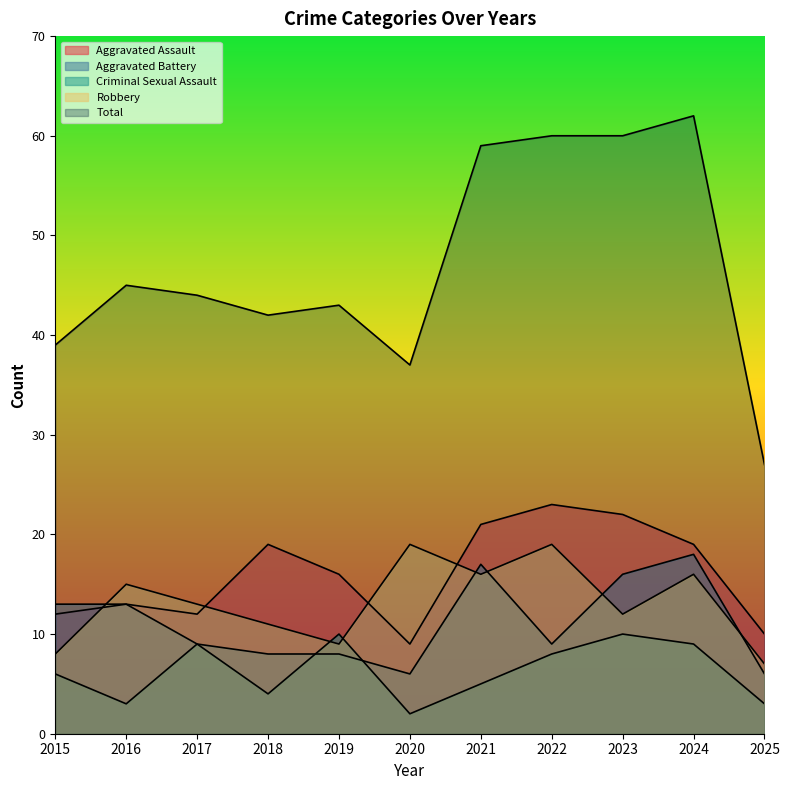

At how many categories does at least one series exceed 38?

9